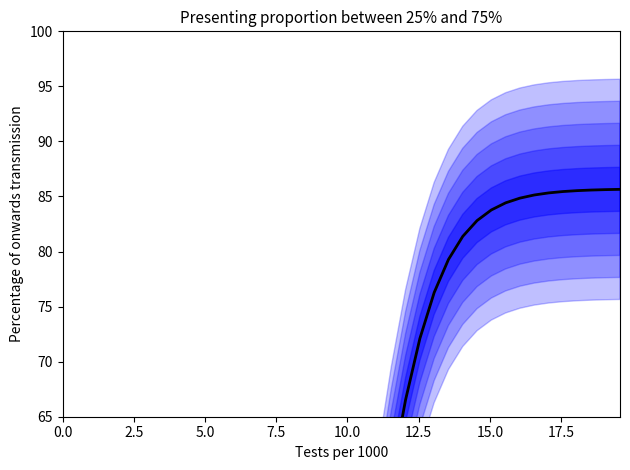

Does the chart display data point markers on the line(s)?

No